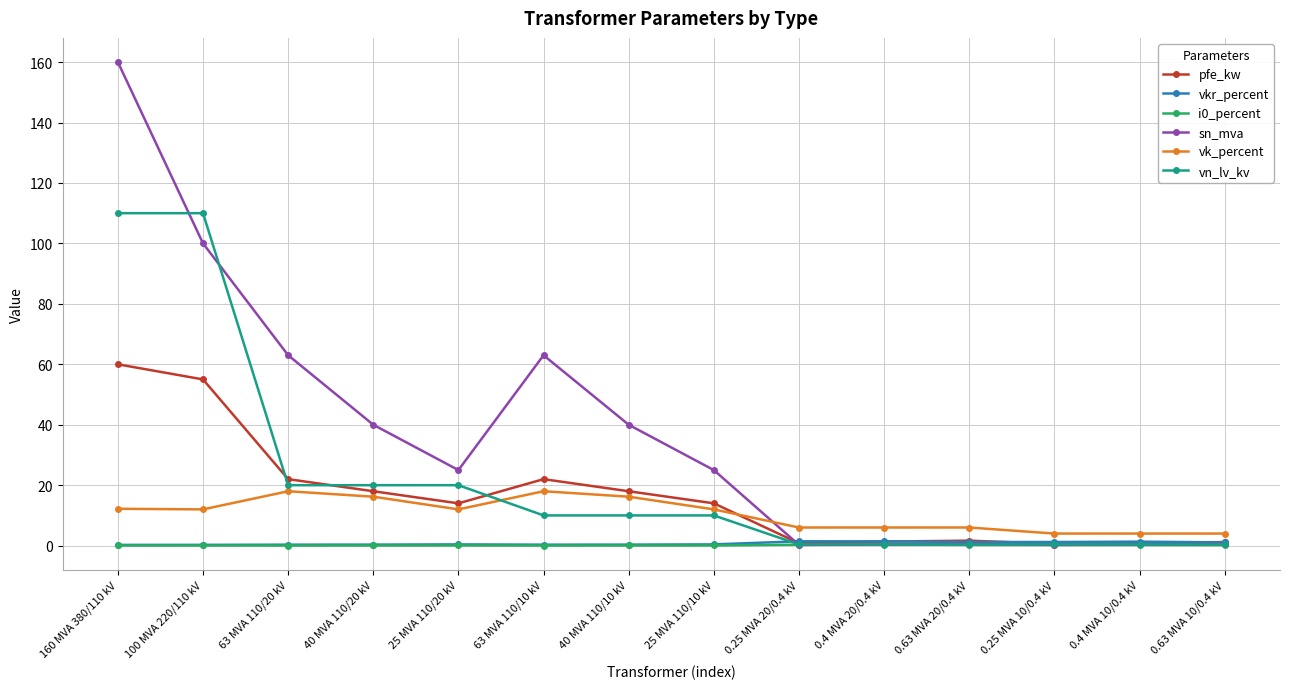

How many categories are shown in the chart?

14